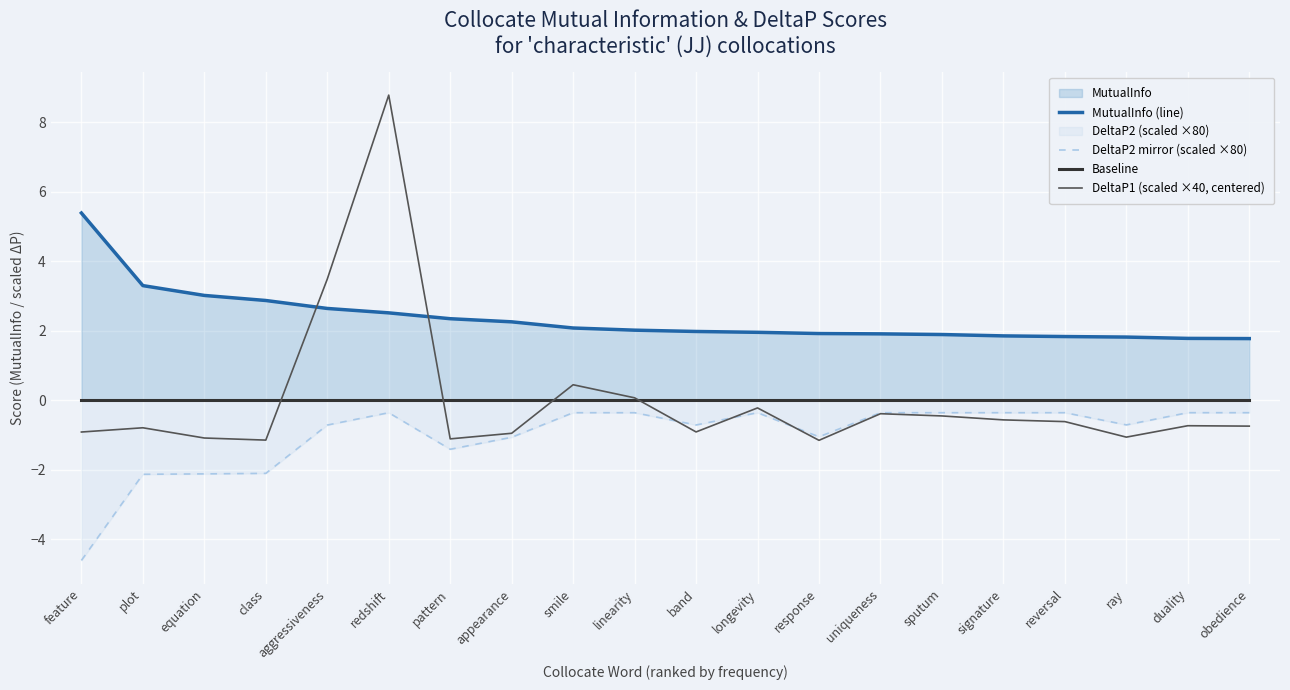

At which category is the sum across all series the highest?

redshift